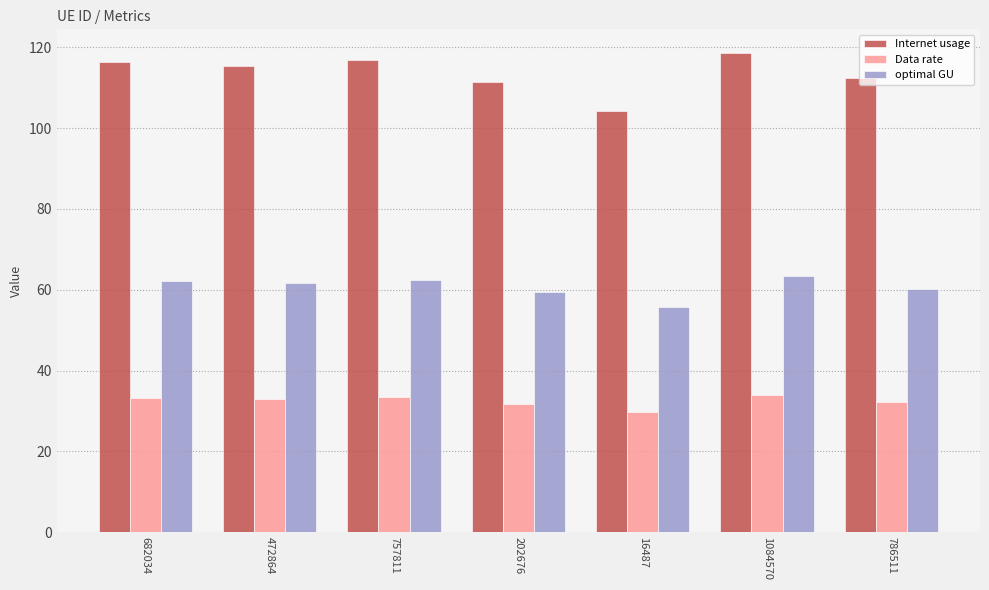

How many series are shown in this chart?

3